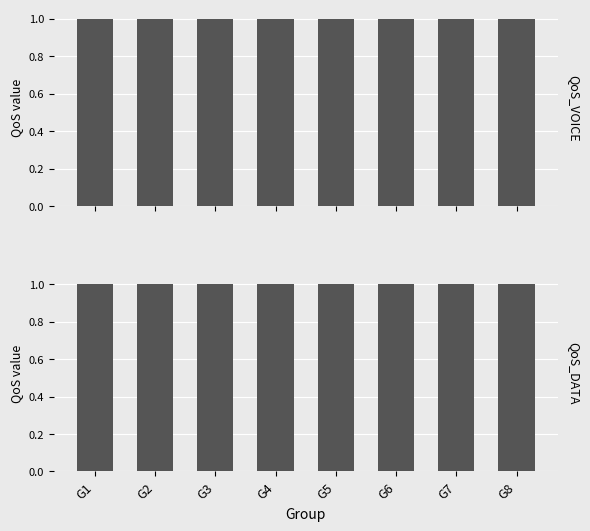

What is the maximum value for QoS_VOICE?

1.0